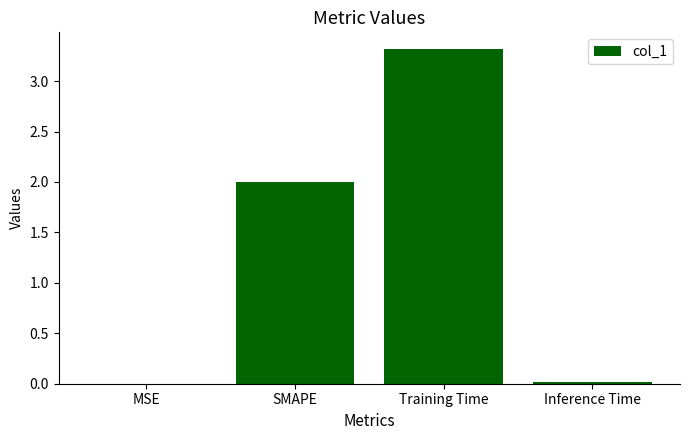

What is the approximate value at Training Time?

3.3